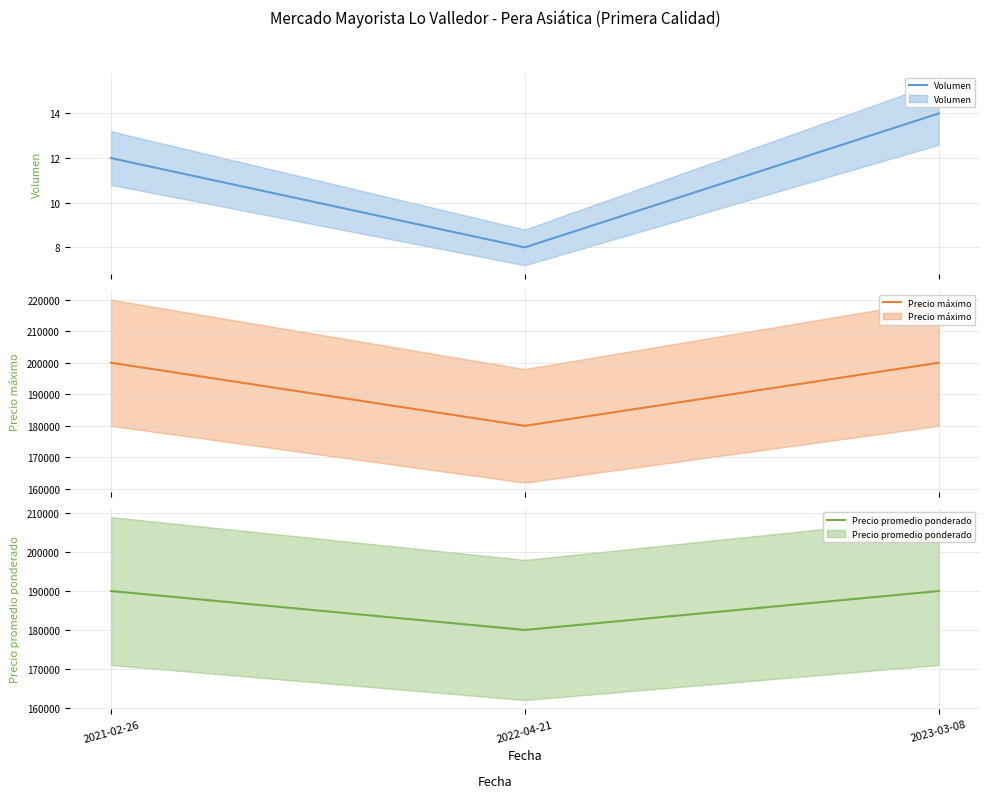

How many lines are shown in the chart?

3